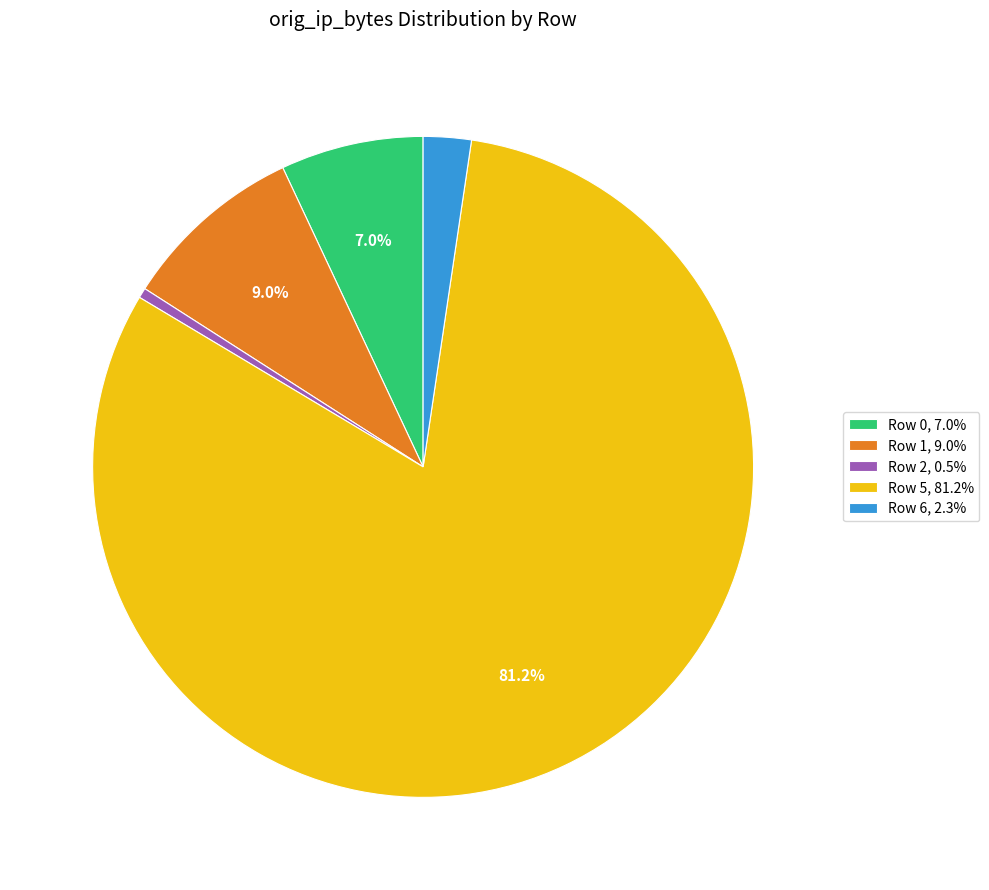

What portion of the pie excludes Row 0, 7.0%?

93.0%